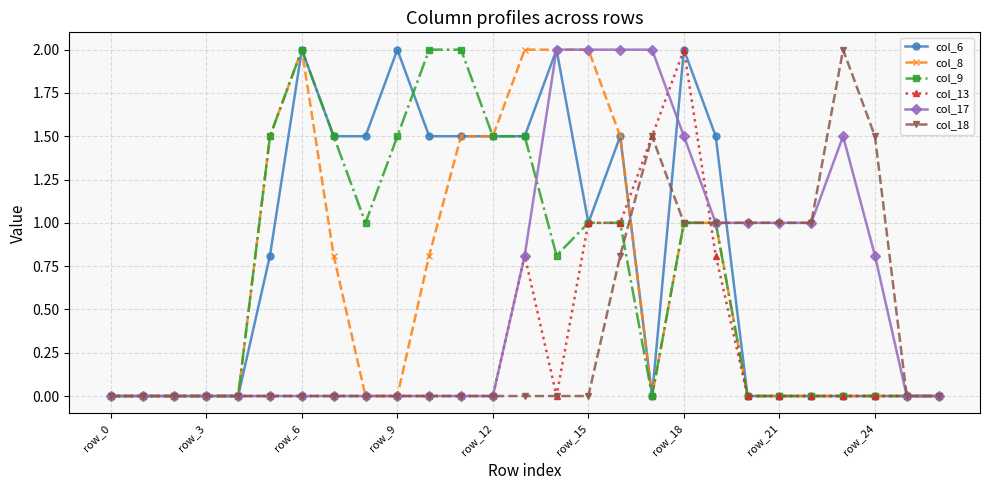

True or false: col_6 has more than 1 interior local peaks.

True